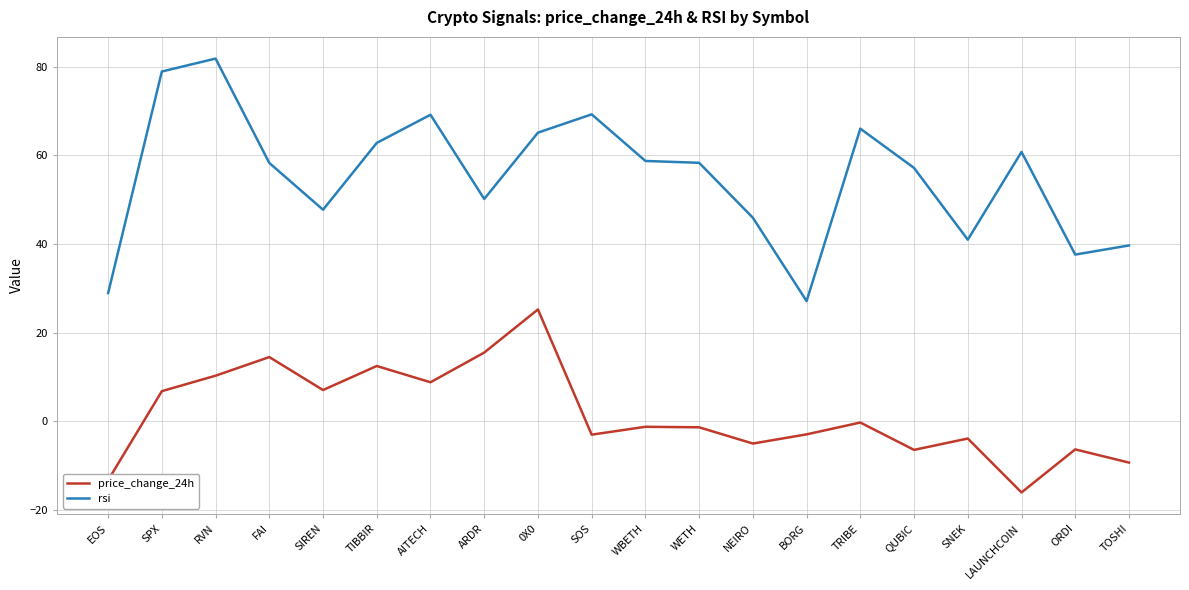

What value does the rsi series have at WETH?

58.3